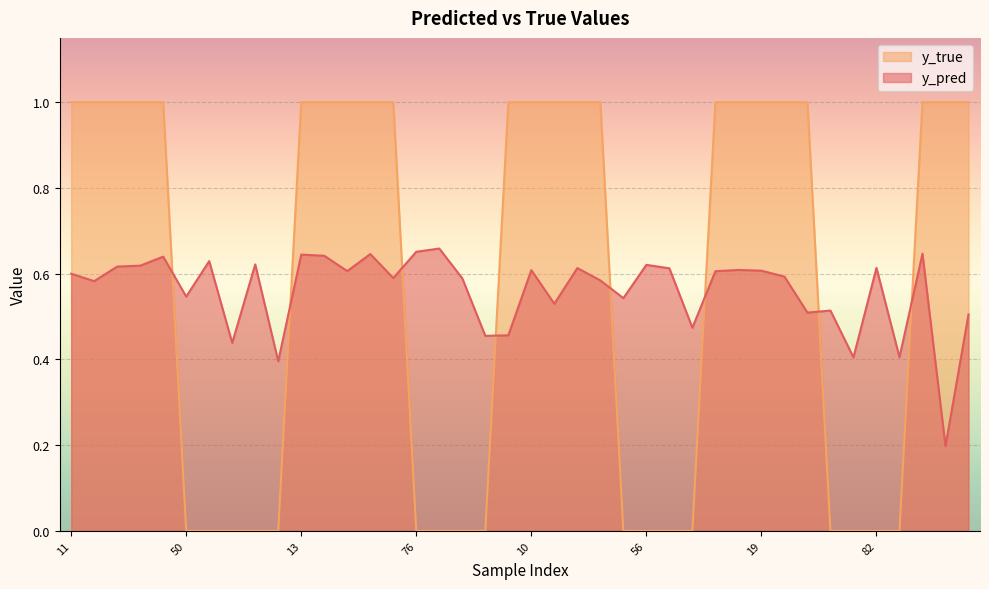

Rank the series by their average value, from highest to lowest.

y_true, y_pred